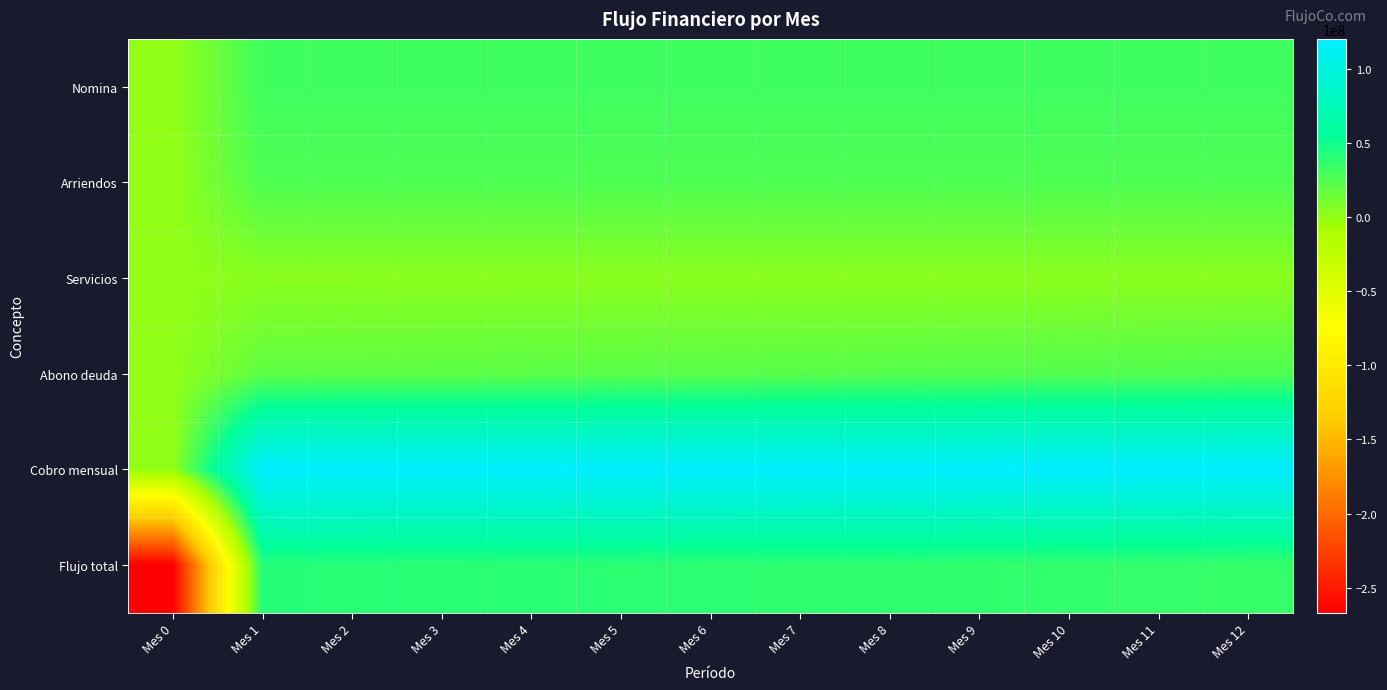

Between Mes 0 and Mes 9, which series saw the biggest shift?

Flujo total